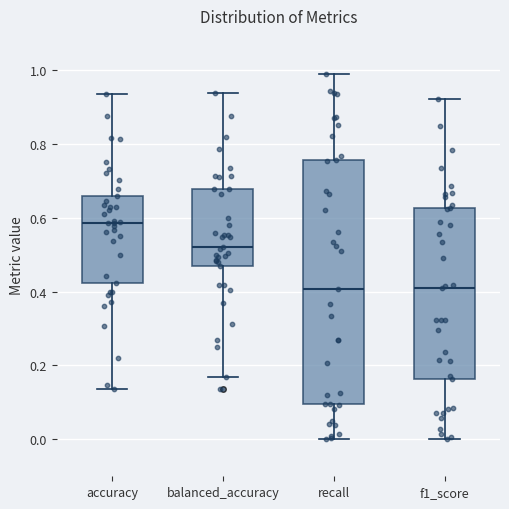

Where does the upper whisker of the box for accuracy end on the y-axis? The values are not printed on the chart, so give them approximately, as read against the axis.

0.94